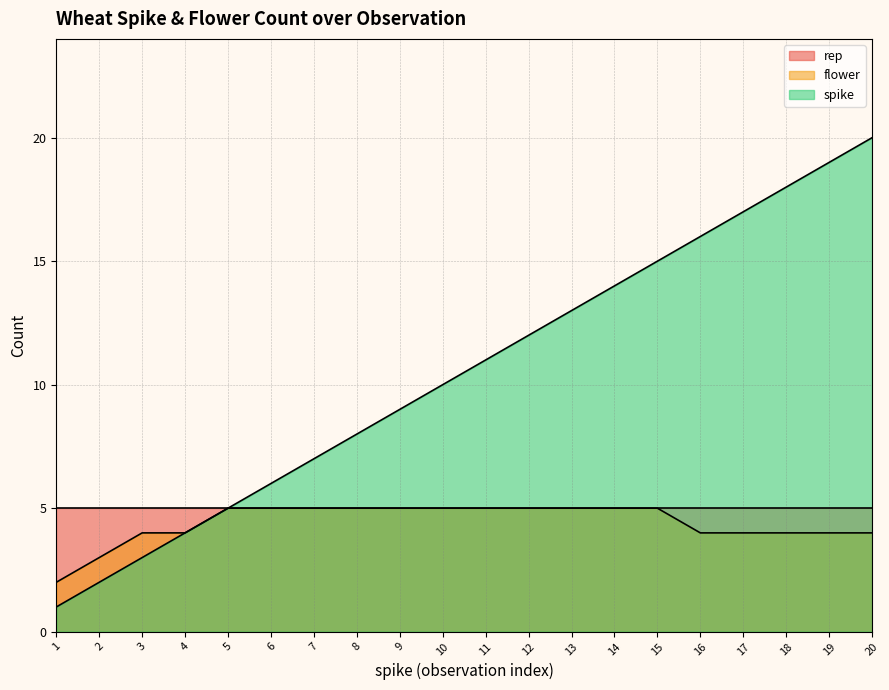

What is the total value across all series at 20?

29